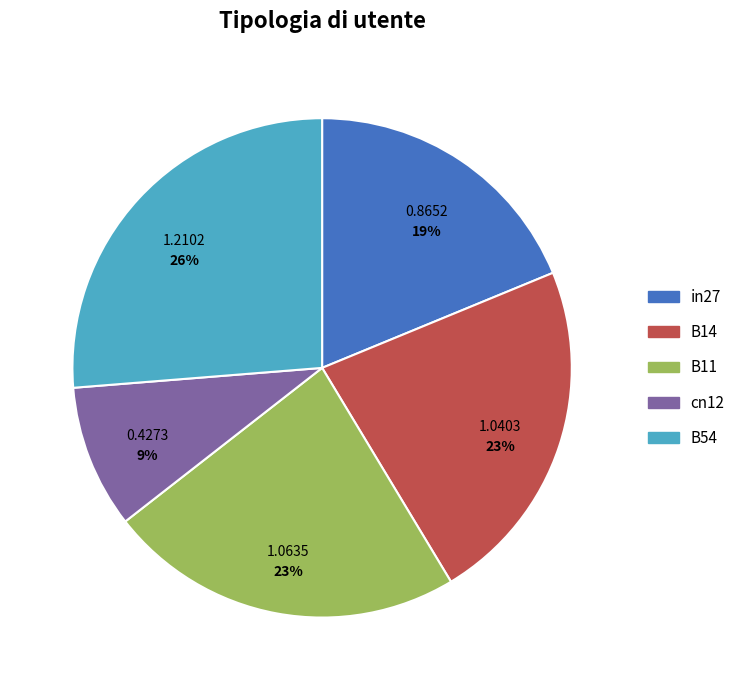

Is it true that B54 is 14% of the pie?

False